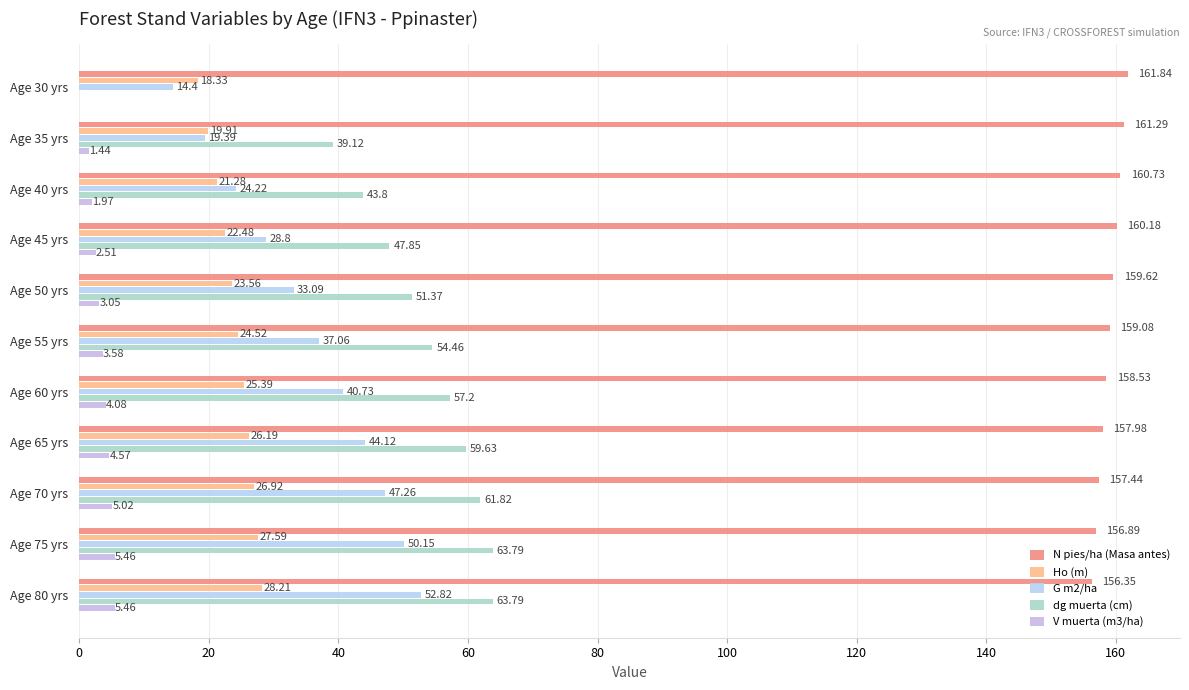

At which label is Ho (m) closest to 23?

Age 45 yrs